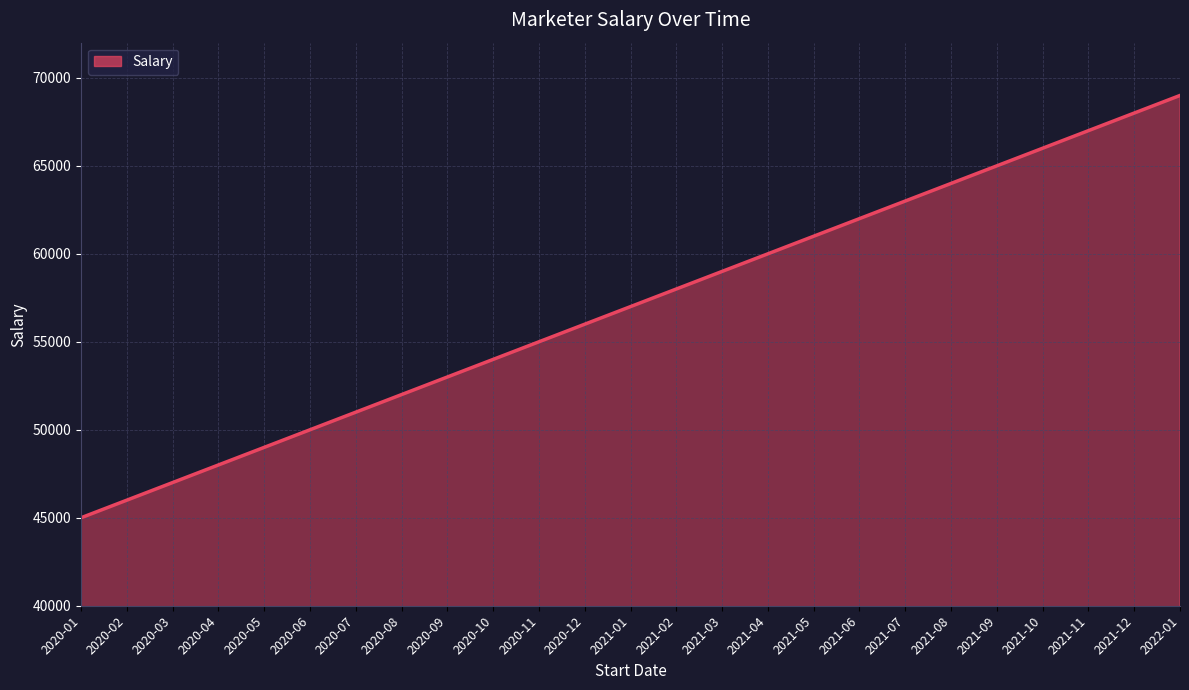

The chart shows a value of 23687 at 2020-12. True or false?

False